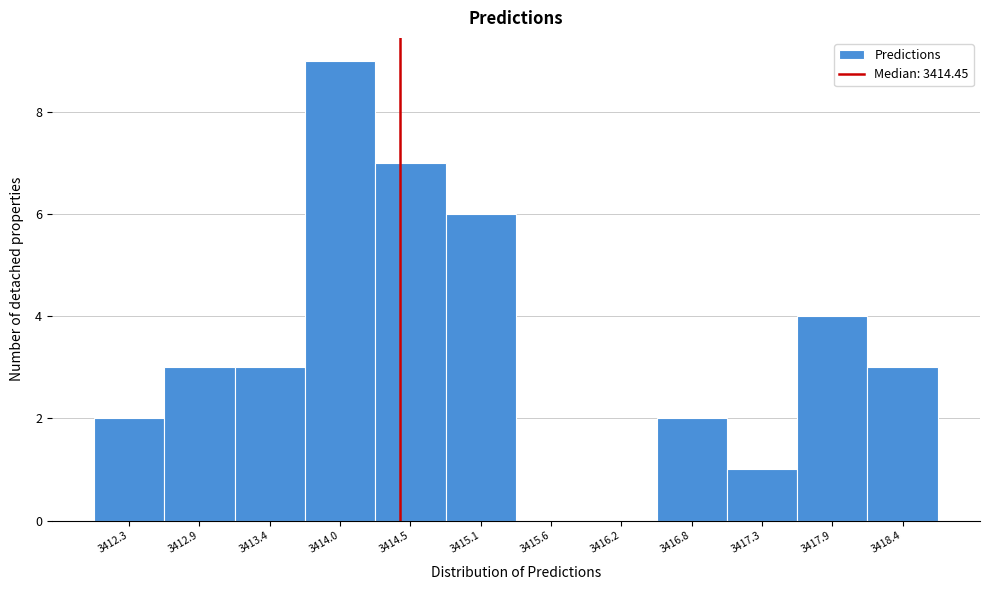

Reading left to right, list every bar in this chart as the range it spans on the x-axis followed by its height. Neither the bar edges nor the heights are printed on the chart, so give them approximately, as read against the axes.

3412.0 to 3412.6: 2
3412.6 to 3413.1: 3
3413.1 to 3413.7: 3
3413.7 to 3414.3: 9
3414.3 to 3414.8: 7
3414.8 to 3415.4: 6
3415.4 to 3415.9: 0
3415.9 to 3416.5: 0
3416.5 to 3417.0: 2
3417.0 to 3417.6: 1
3417.6 to 3418.1: 4
3418.1 to 3418.7: 3